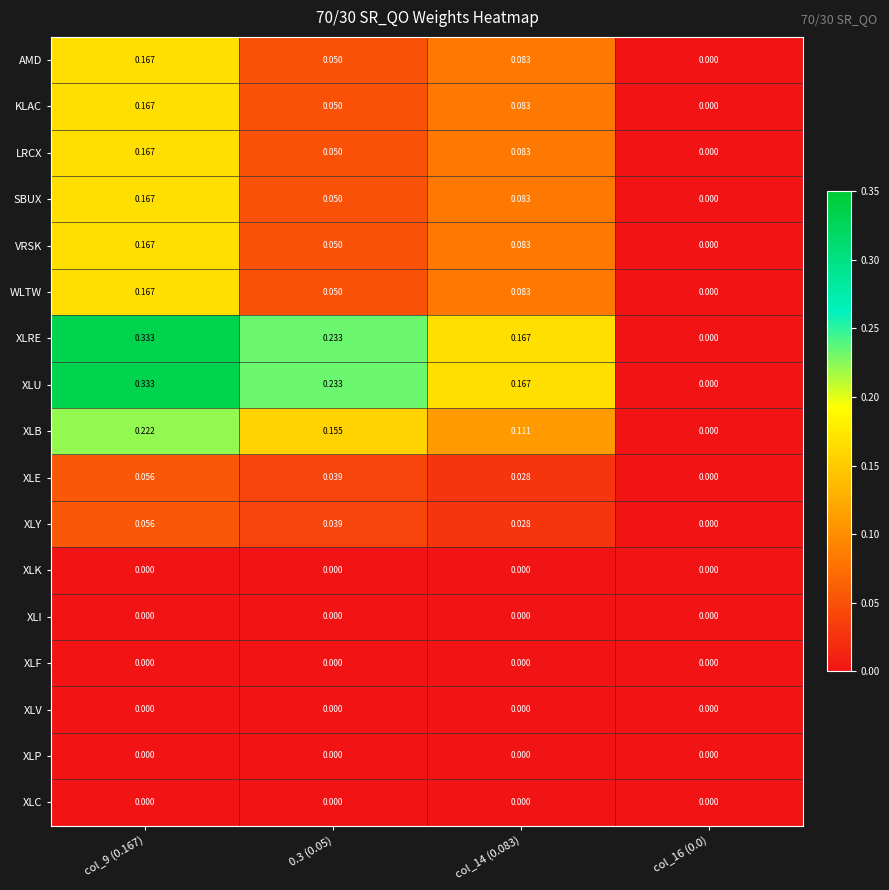

Is the value of KLAC at col_16 (0.0) greater than the value of SBUX at col_9 (0.167)?

No